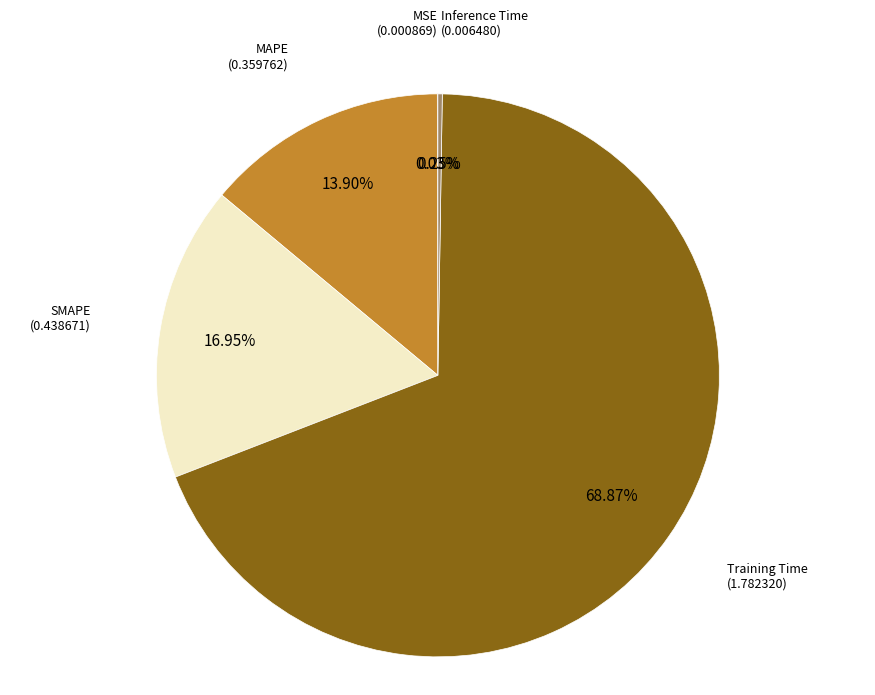

Is MAPE the majority of the pie?

No